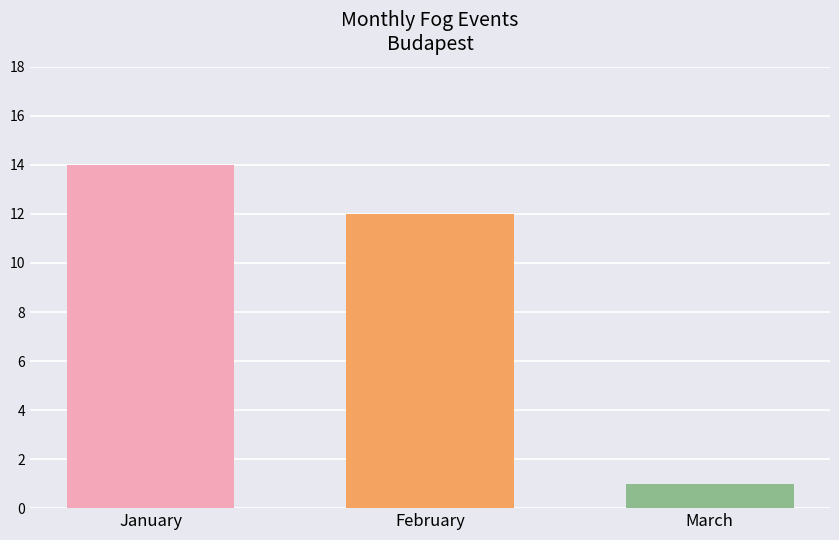

List the labels in order of value, smallest first.

March, February, January